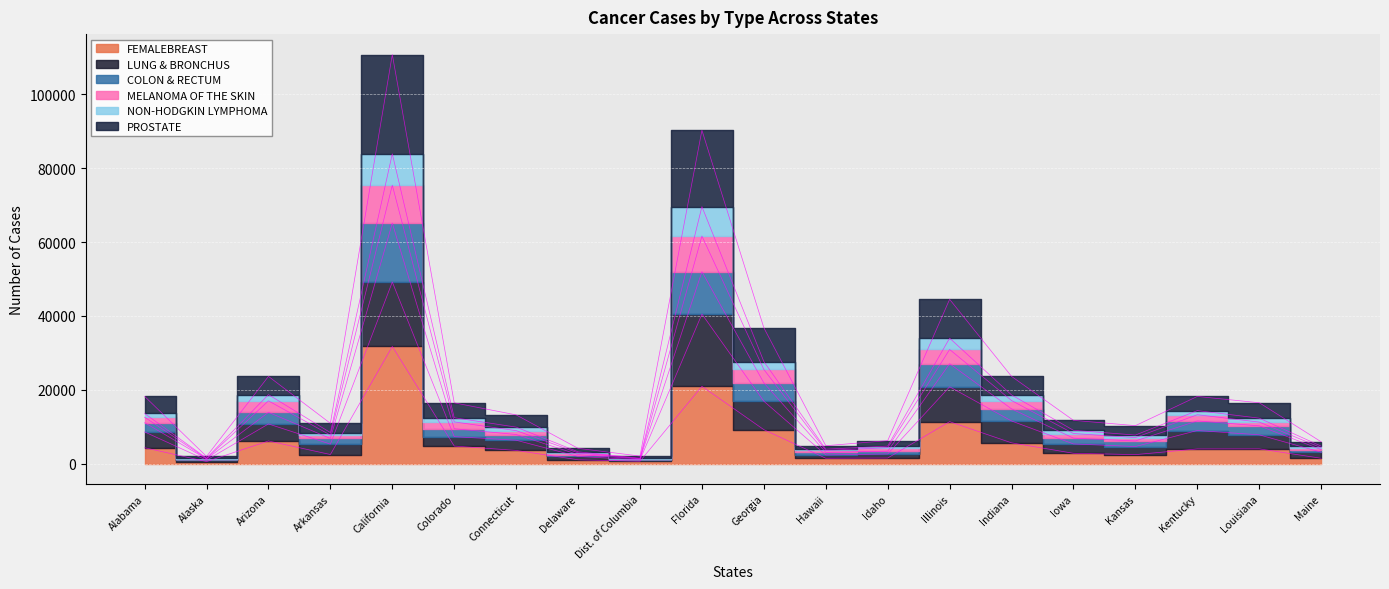

Which category has the highest value in the NON-HODGKIN LYMPHOMA series?

California